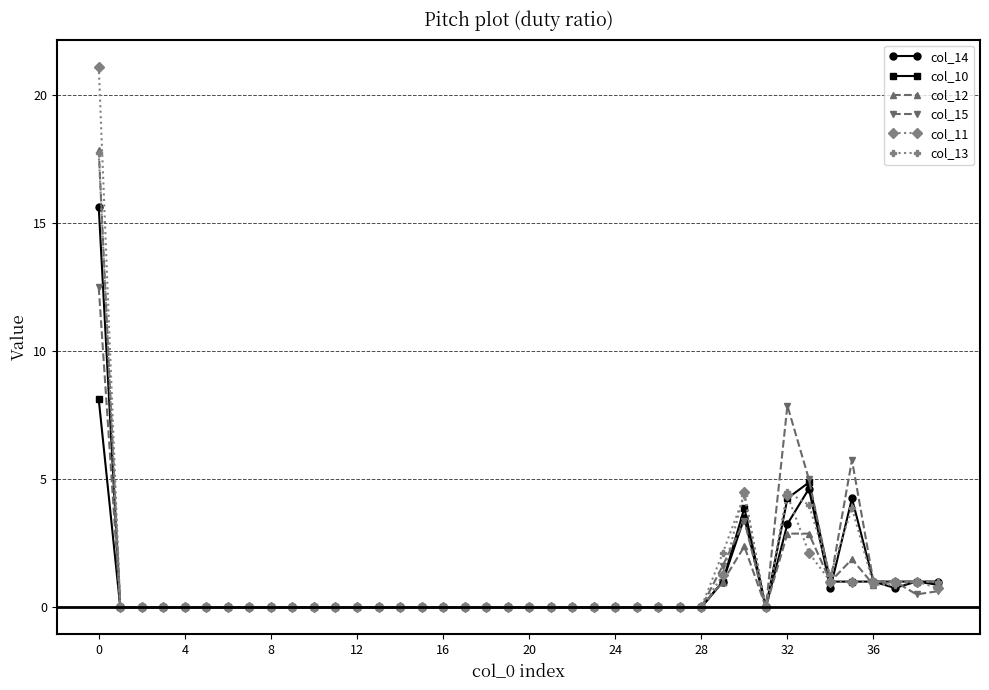

True or false: col_15 has more than 0 interior local peaks.

True